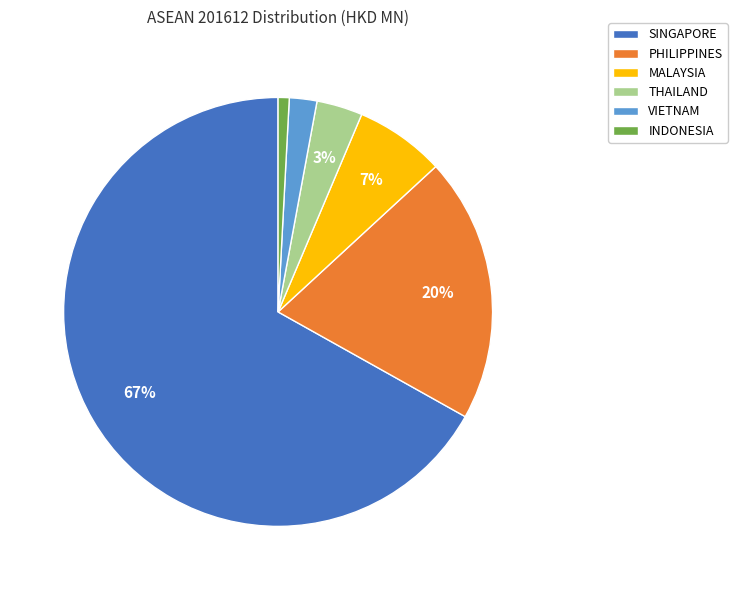

What percentage is the INDONESIA slice, to the nearest percent?

1%